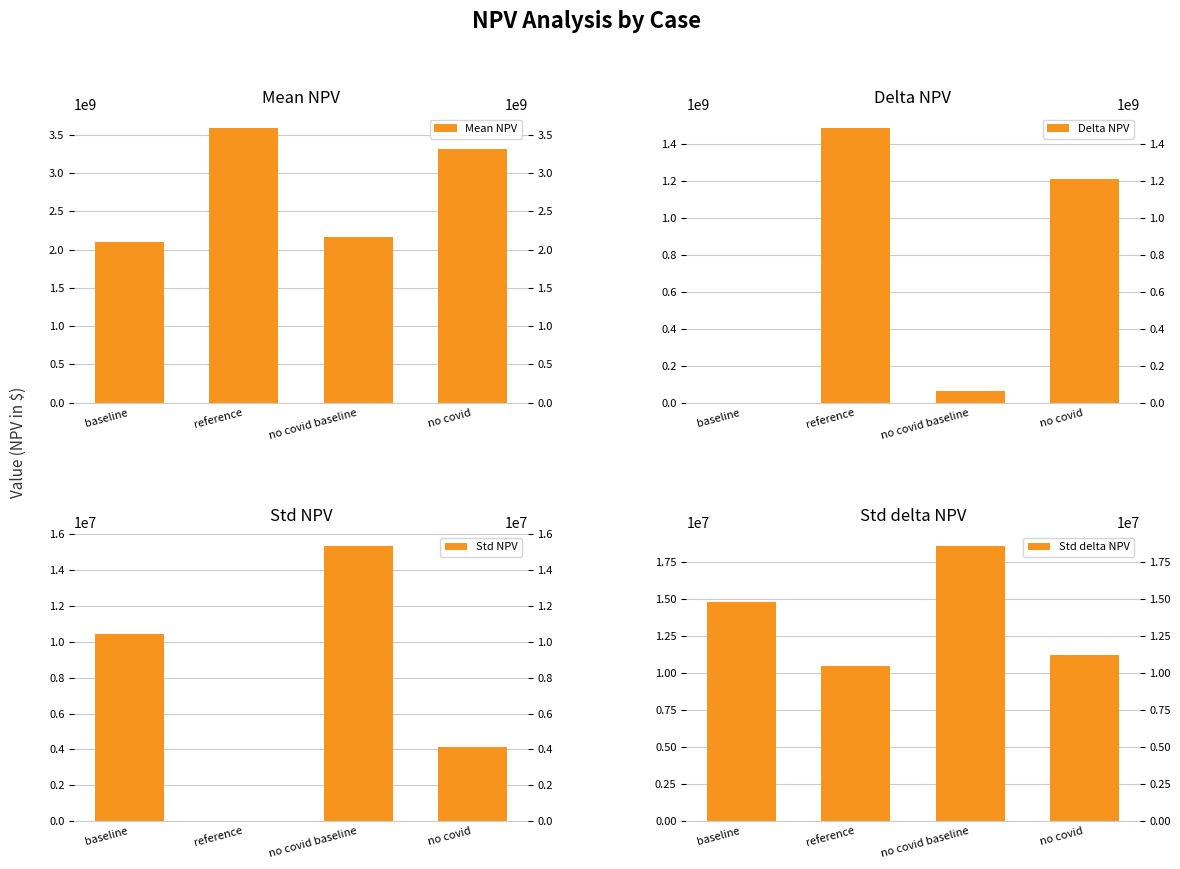

The Std delta NPV series shows 11224993.8 at no covid. True or false?

True